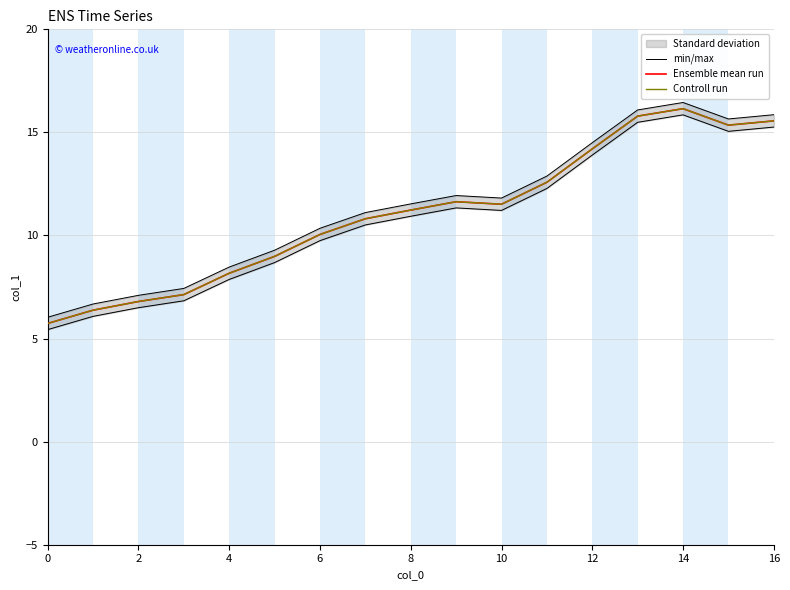

At which category is the sum across all series the highest?

14